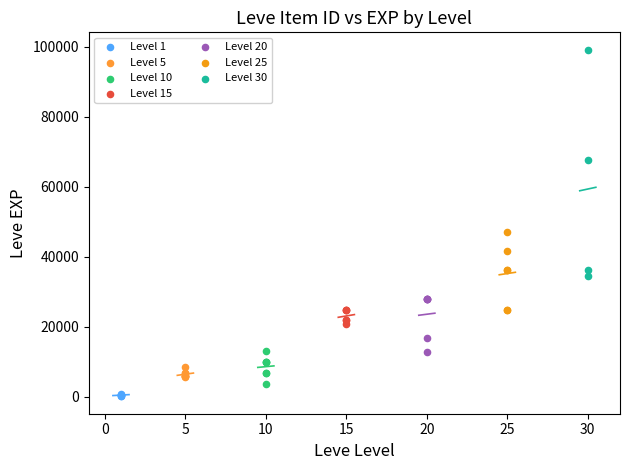

Which series reaches the maximum Y coordinate?

Level 30